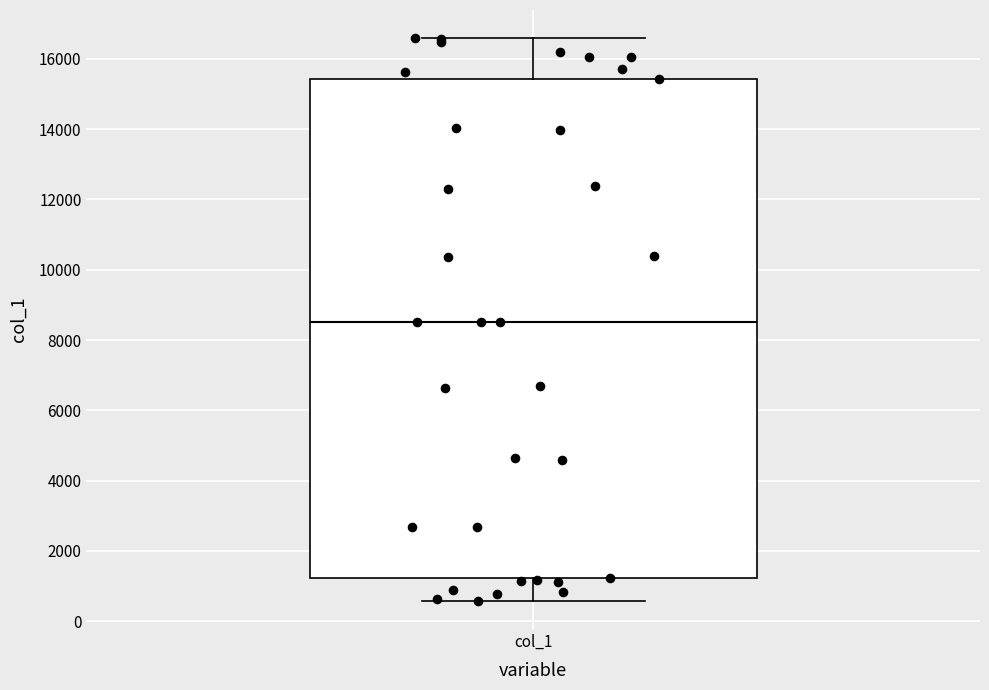

Transcribe this box plot: give where the median line is, the range the box spans, and where the two whiskers end, as read against the y-axis. The values are not printed on the chart, so give them approximately, as read against the axis.

median 8600, box 1200 to 15400, whiskers 600 to 16600